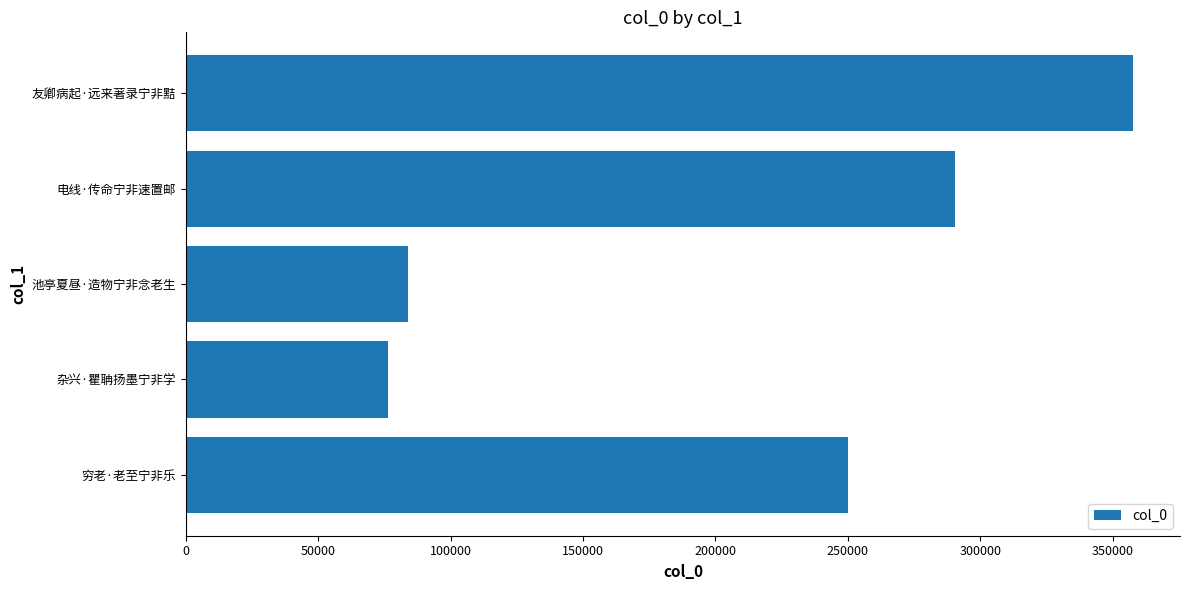

Which label corresponds to the smallest value in the chart?

杂兴·瞿聃扬墨宁非学